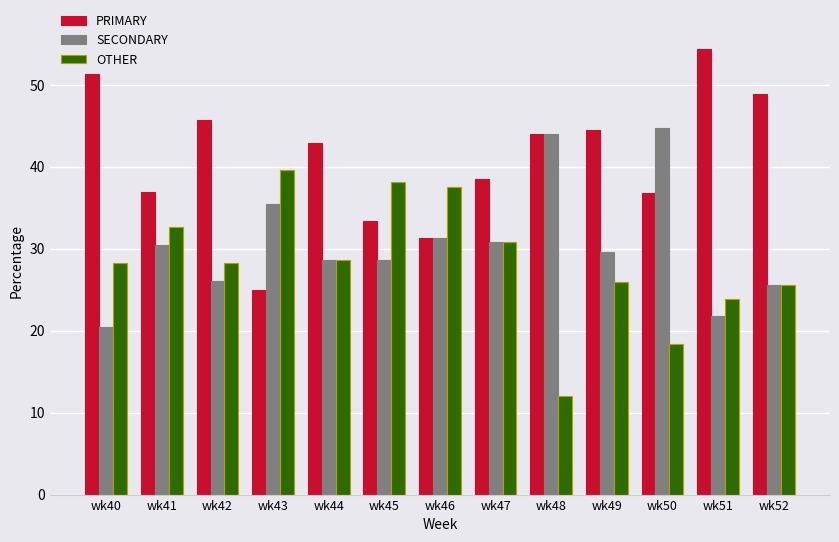

Between wk43 and wk50, which series saw the biggest shift?

OTHER